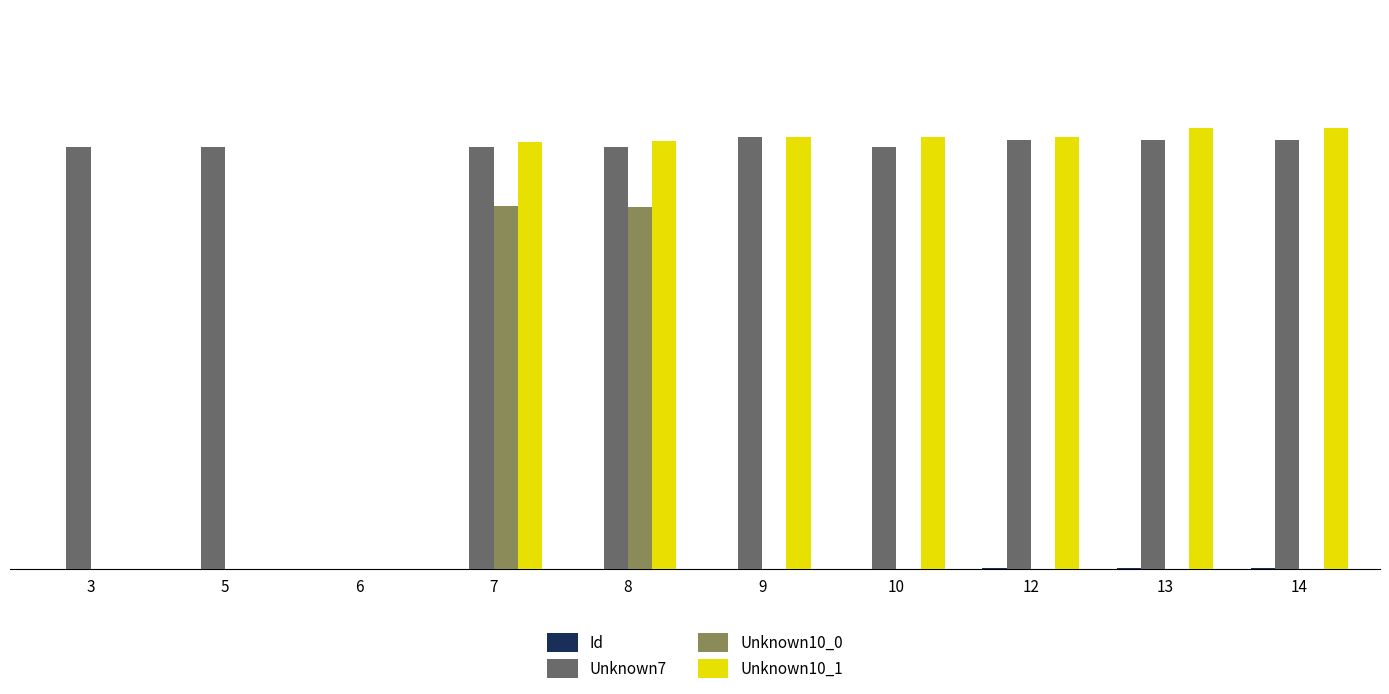

True or false: Unknown10_1 has a value of 51599 at 14.

False